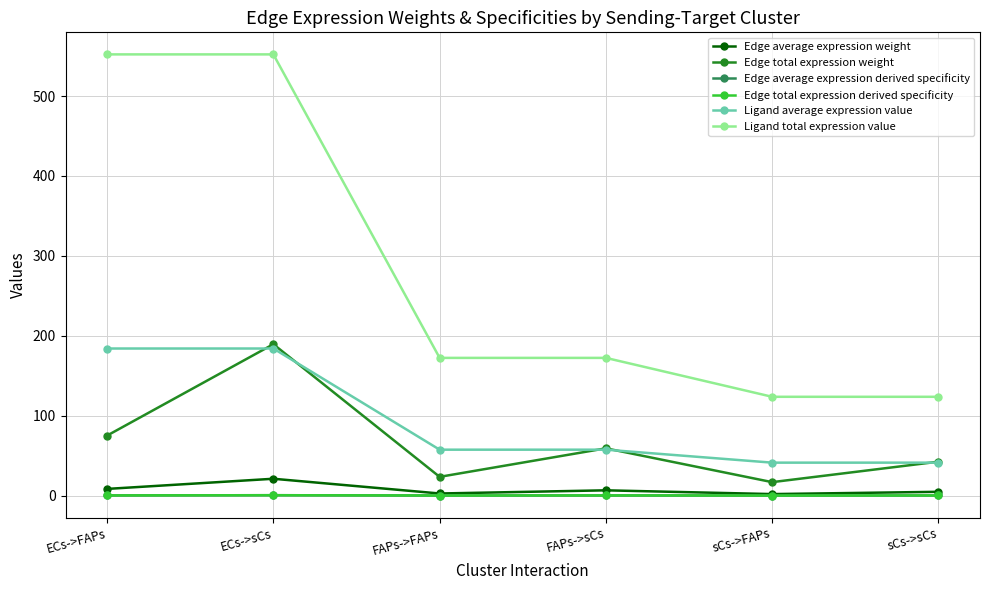

Which has a higher value, ECs->sCs or sCs->sCs?

ECs->sCs